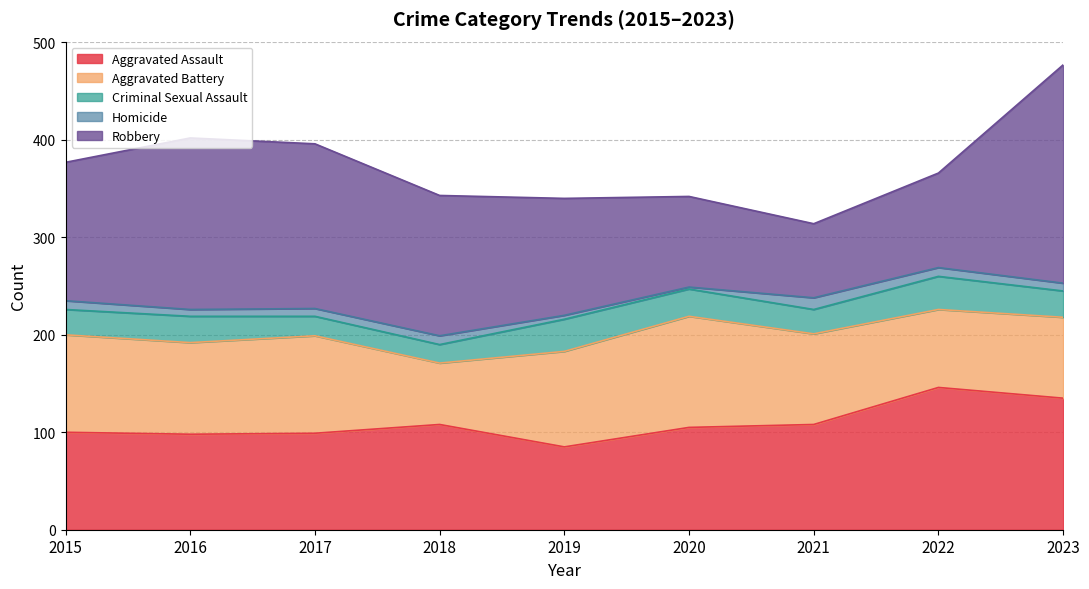

What is the difference between the second highest and minimum values in the Homicide series?

7